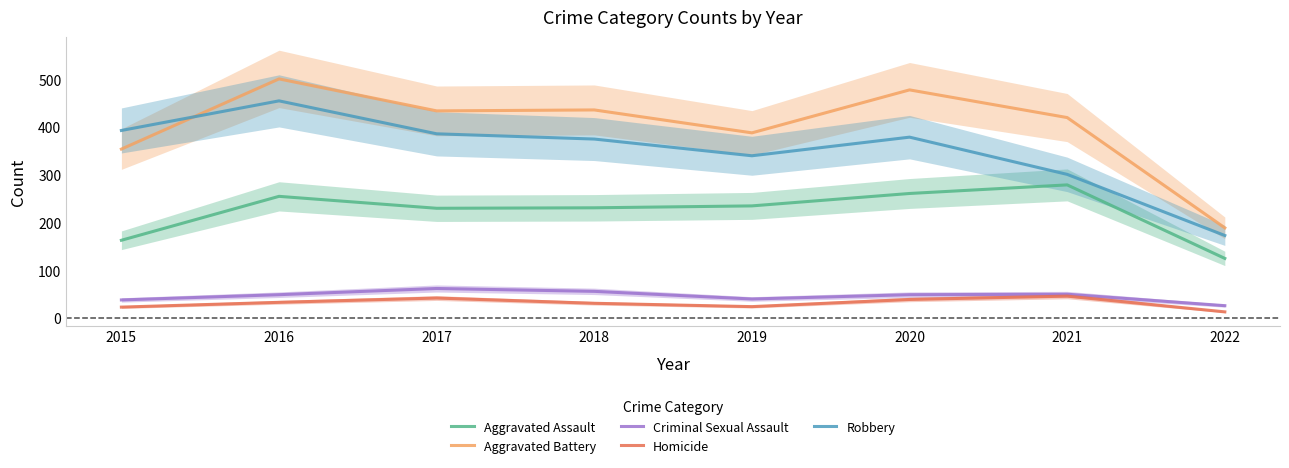

What is the value of the Aggravated Battery point at the 6th from the left?

478